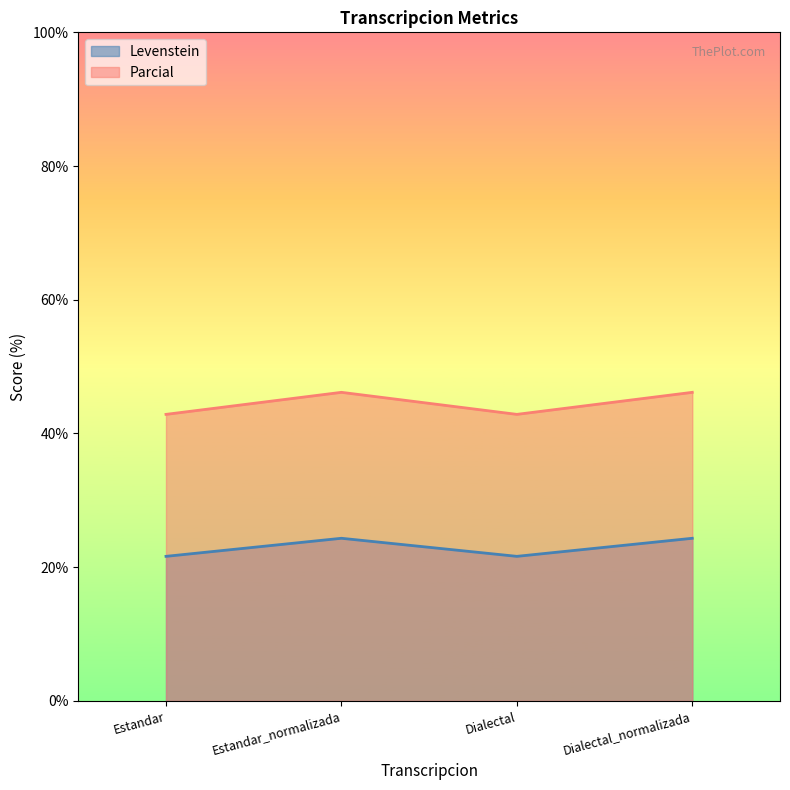

How many lines are shown in the chart?

2